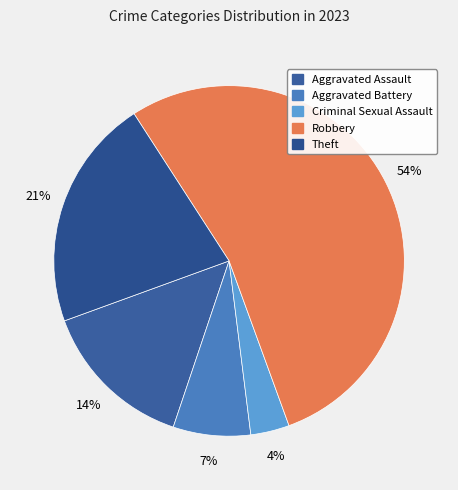

What is the largest slice in the pie chart?

Robbery